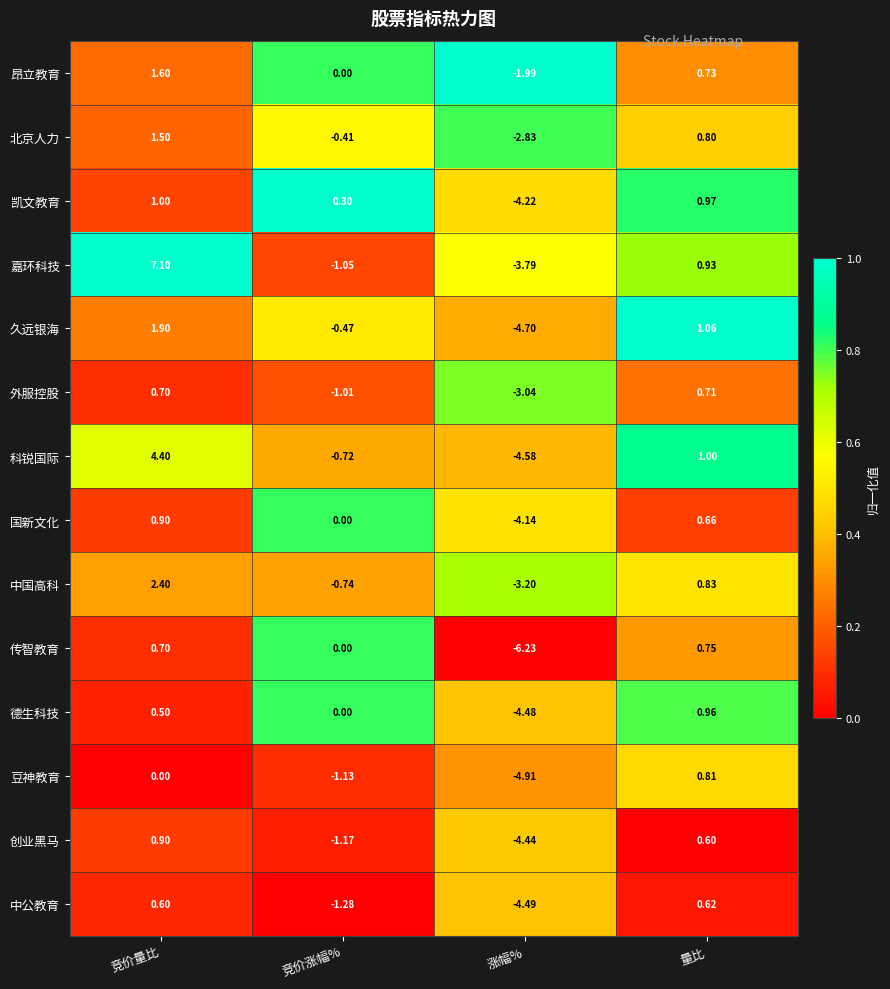

List the labels in order of 中公教育 value, smallest first.

涨幅%, 竞价涨幅%, 竞价量比, 量比